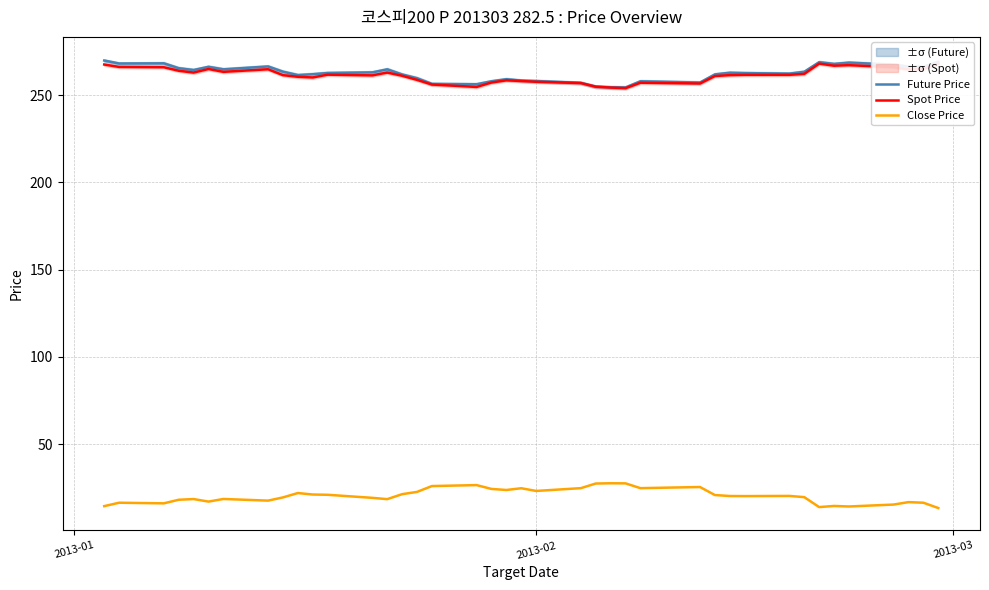

How many lines are shown in the chart?

3